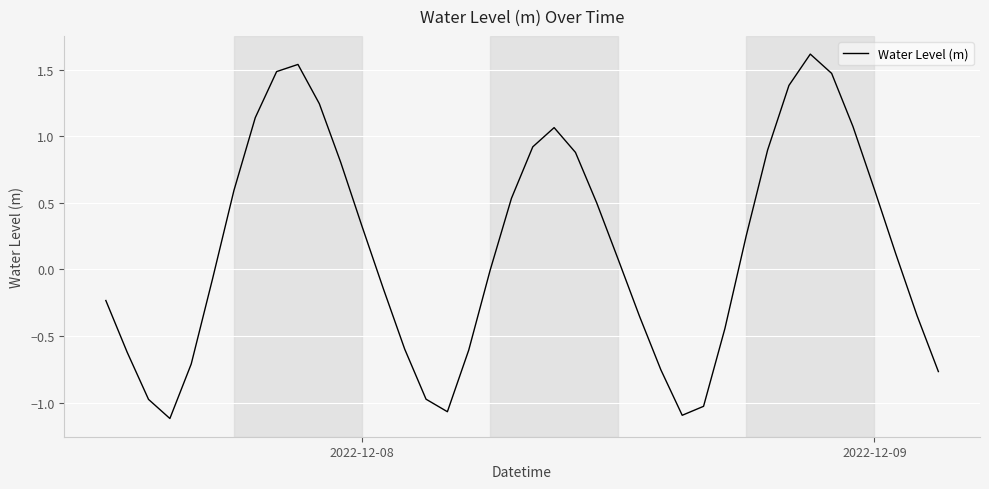

What is the maximum value shown in the chart?

1.6